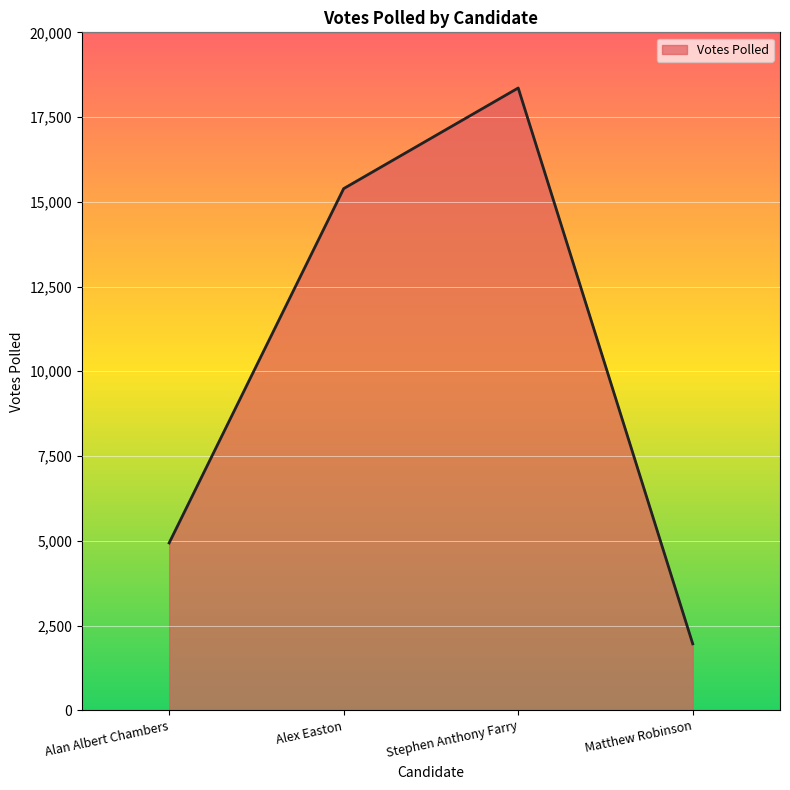

How many interior local peaks (higher than both neighbors) does the data have?

1